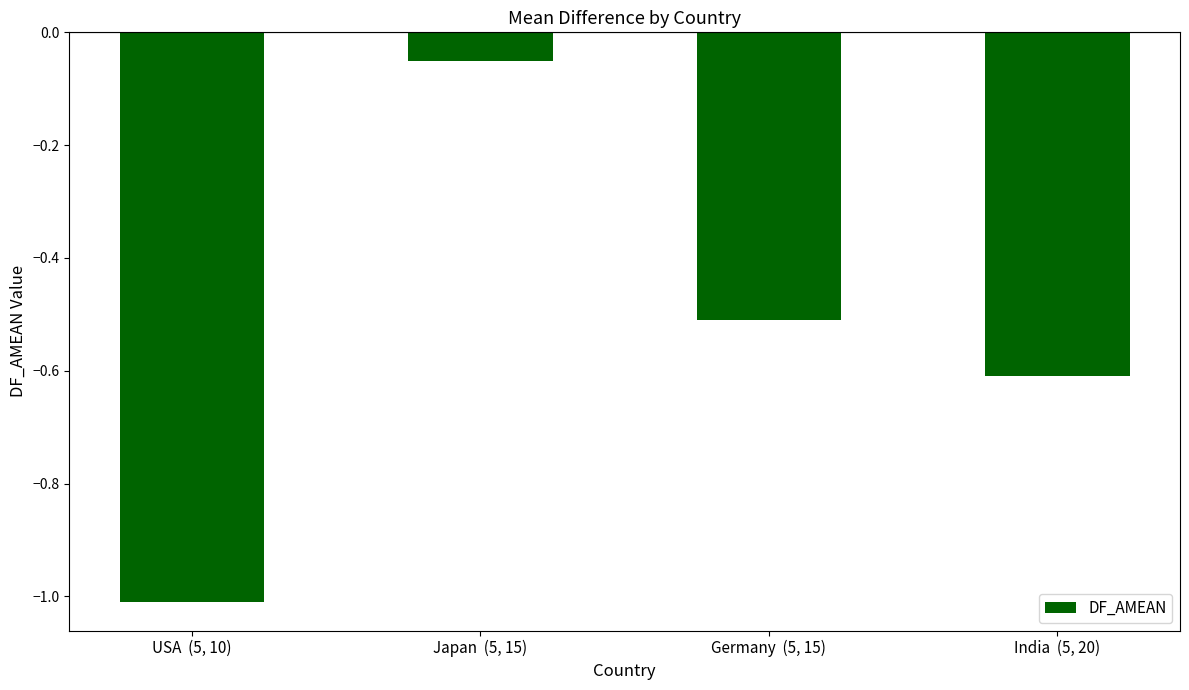

What is the average value?

-0.5